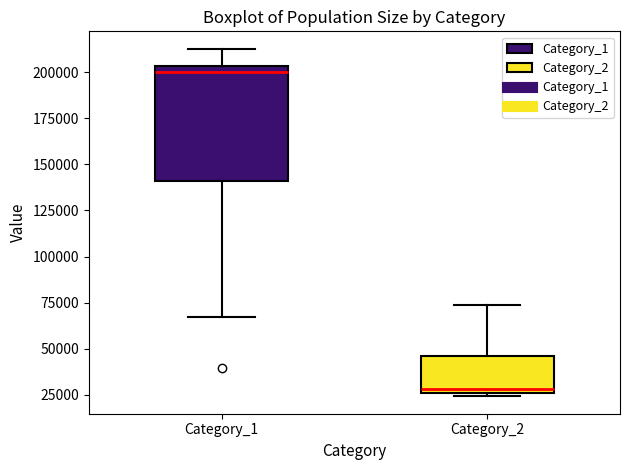

Where is the upper edge of the box for Category_1 on the y-axis? The values are not printed on the chart, so give them approximately, as read against the axis.

205000